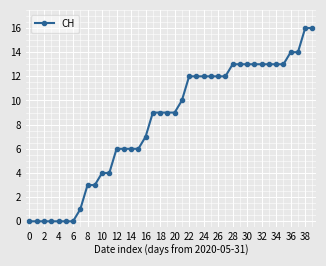

What is the maximum value shown in the chart?

16